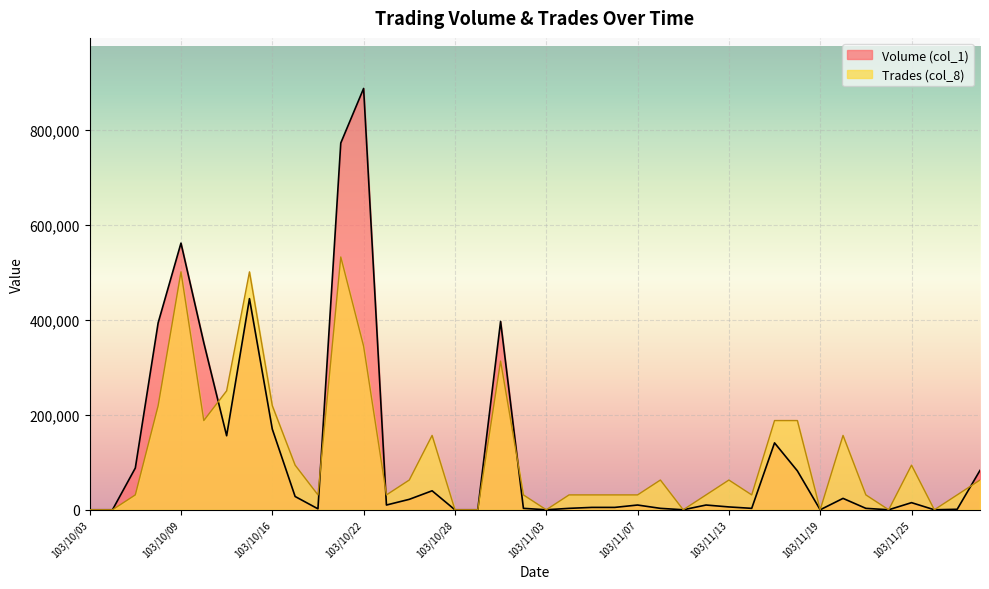

What are all the series names shown in the legend?

Volume (col_1), Trades (col_8)